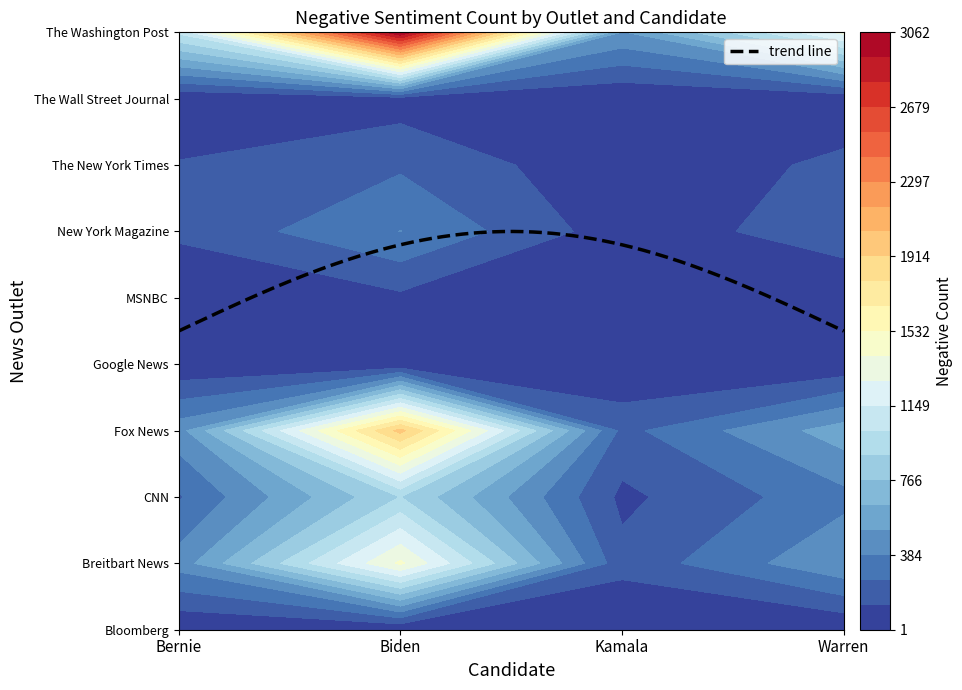

At which category is the sum across all series the highest?

Biden